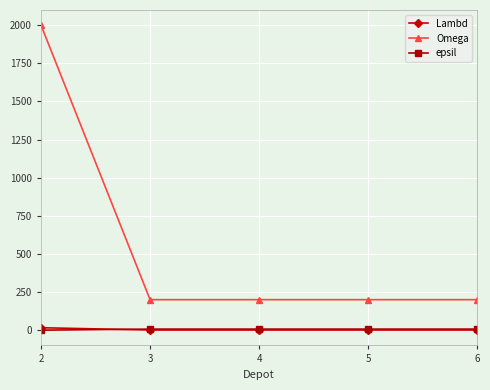

True or false: Lambd and Omega intersect in this chart.

False